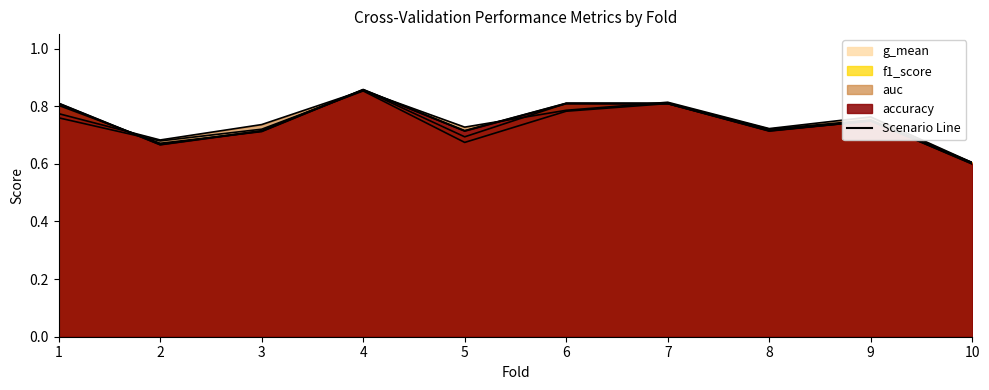

How many values are between 0 and 1?

10